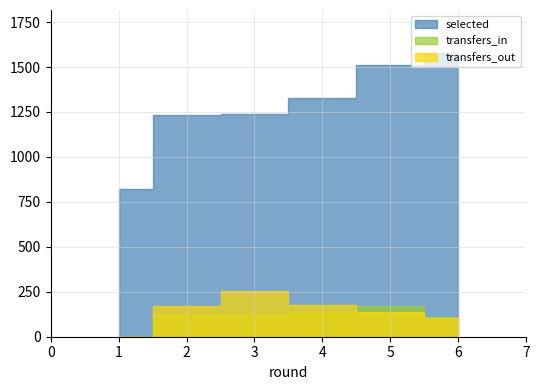

How many data points in selected are less than 1330?

3